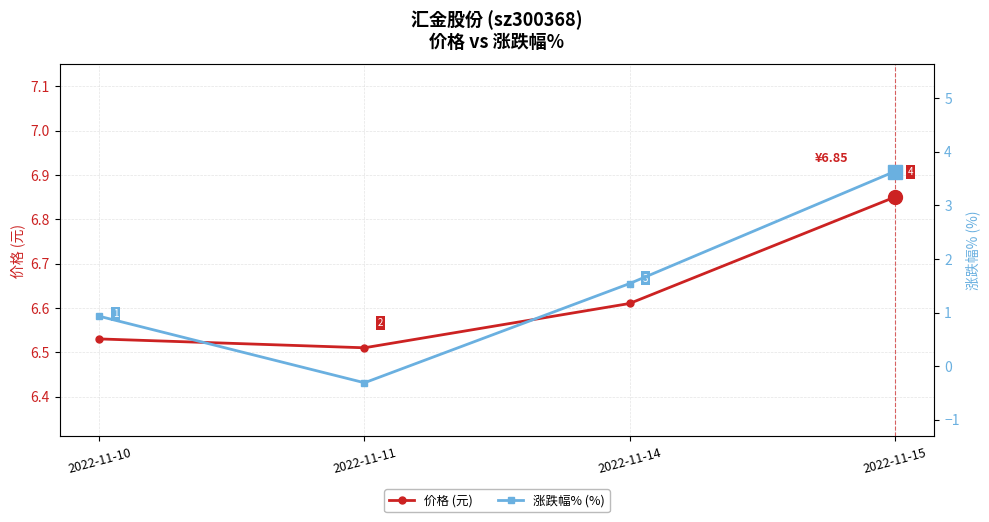

Between 2022-11-10 and 2022-11-14, which series saw the biggest shift?

涨跌幅% (%)